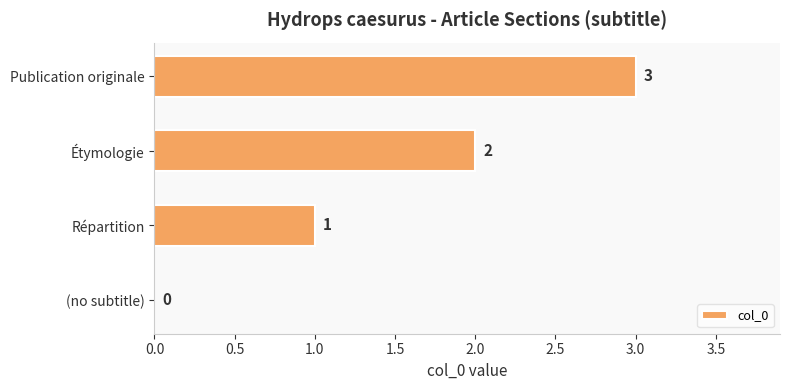

At which label is the value closest to 1?

Répartition